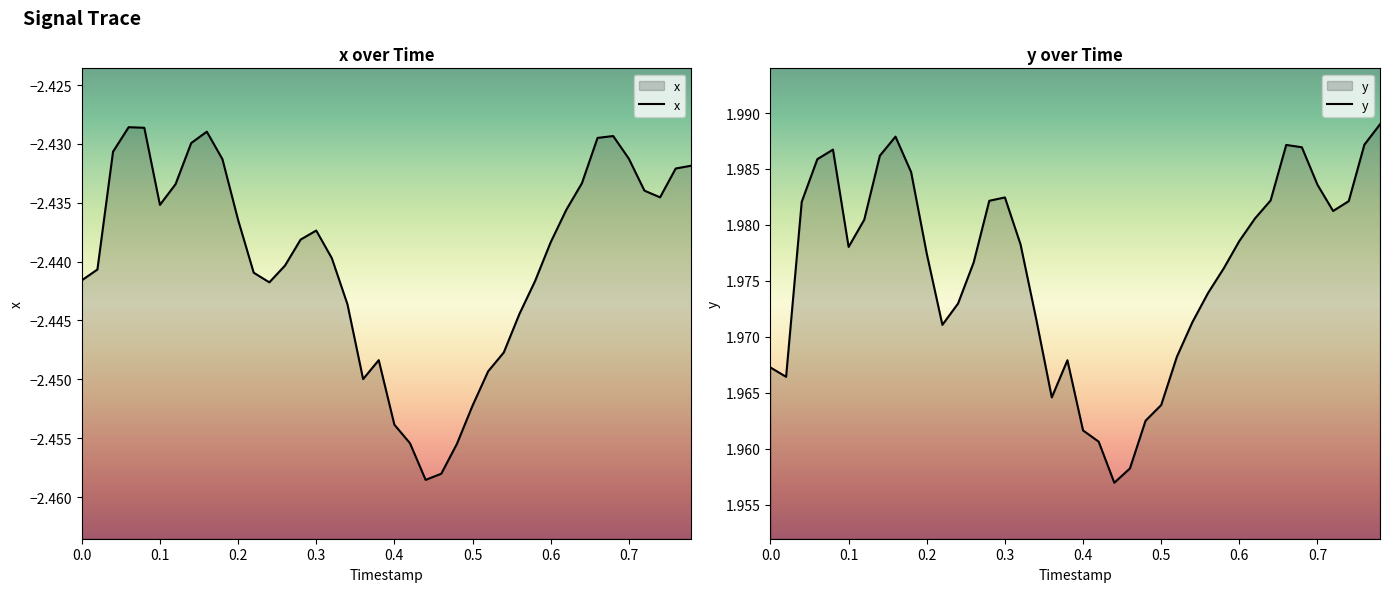

True or false: x has a value of -1.0 at 0.3.

False